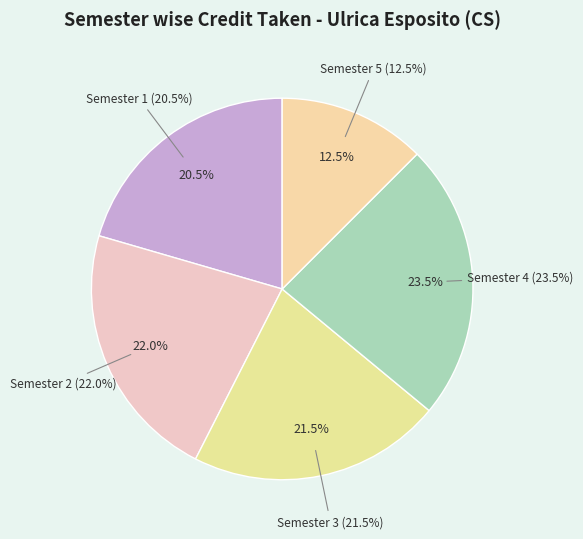

How many slices are in this pie chart?

5